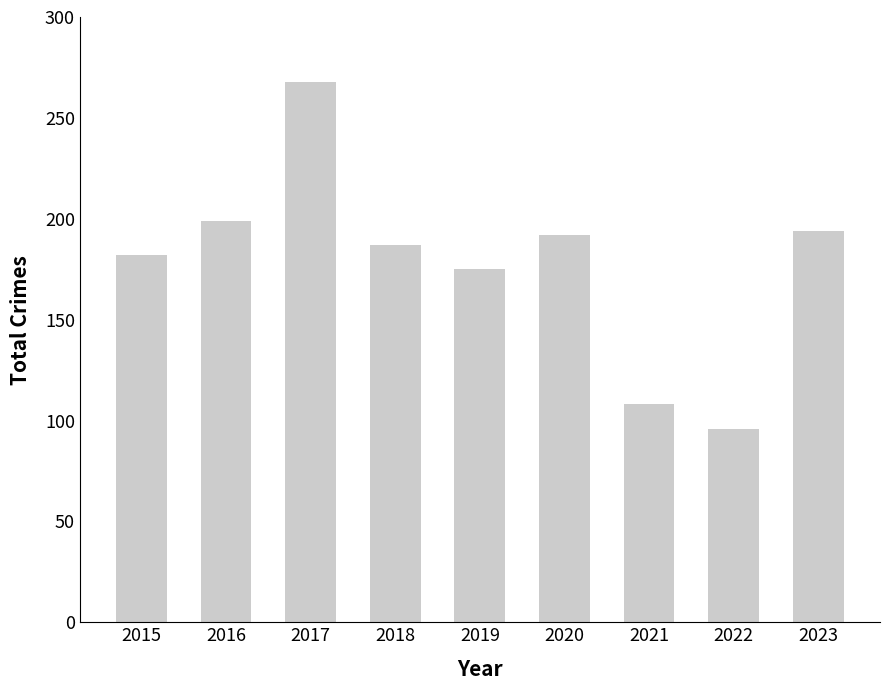

Reading left to right, list all the values displayed in this chart.

182	199	268	187	175	192	108	96	194